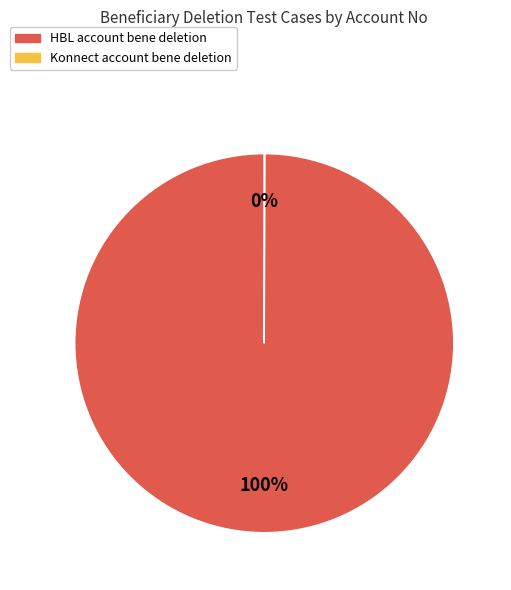

To the nearest percent, what is the average slice percentage?

50%